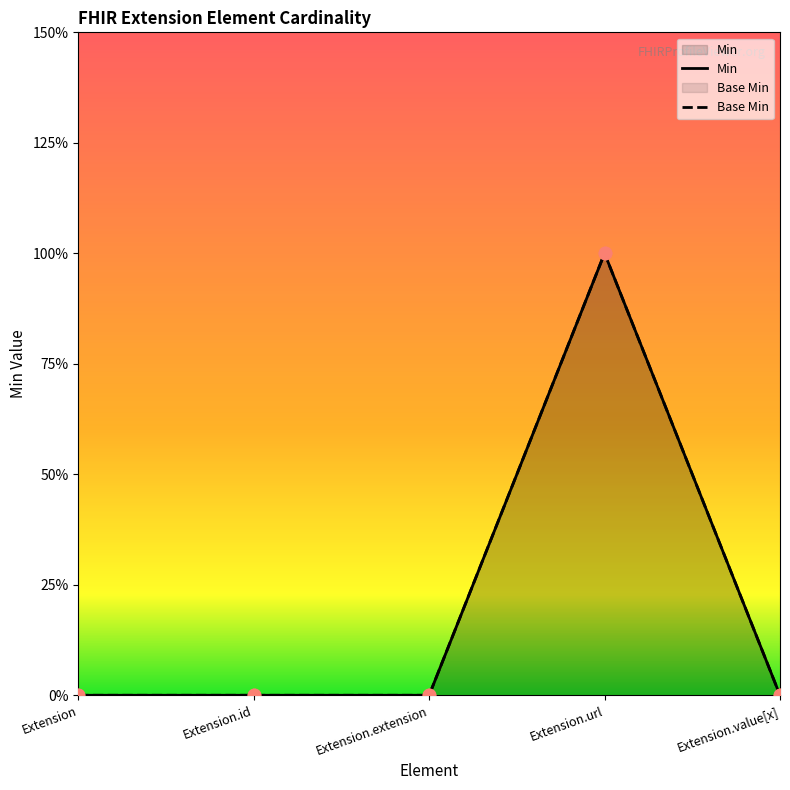

Which series reaches the maximum Y coordinate?

Min